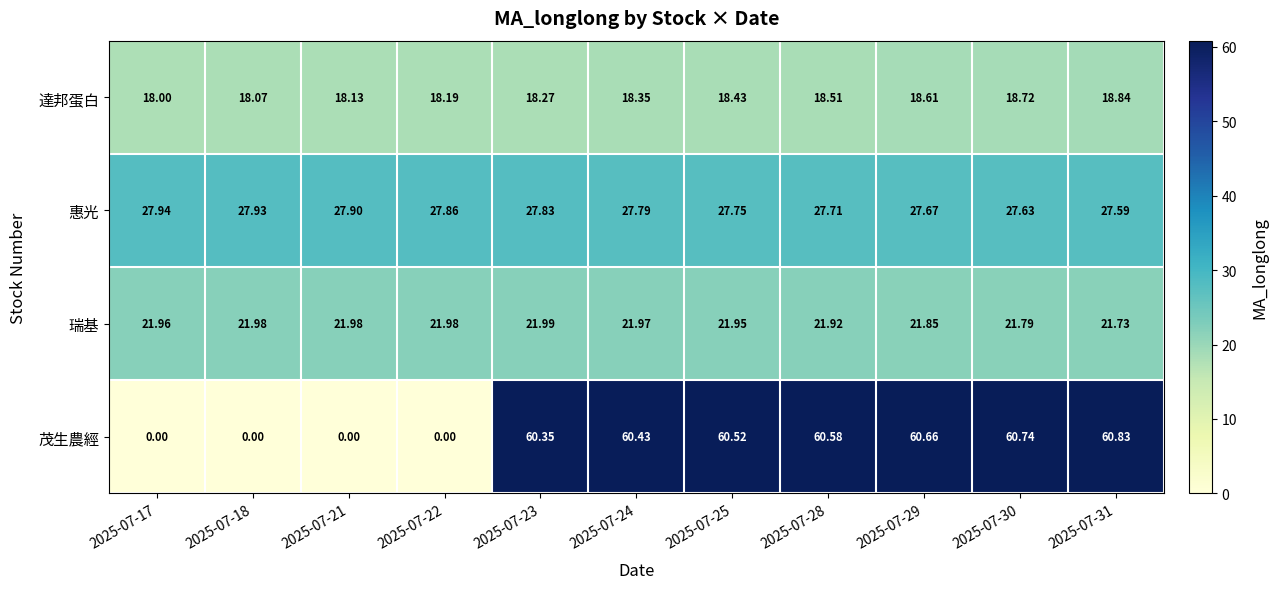

At which category is the sum across all series the highest?

2025-07-31